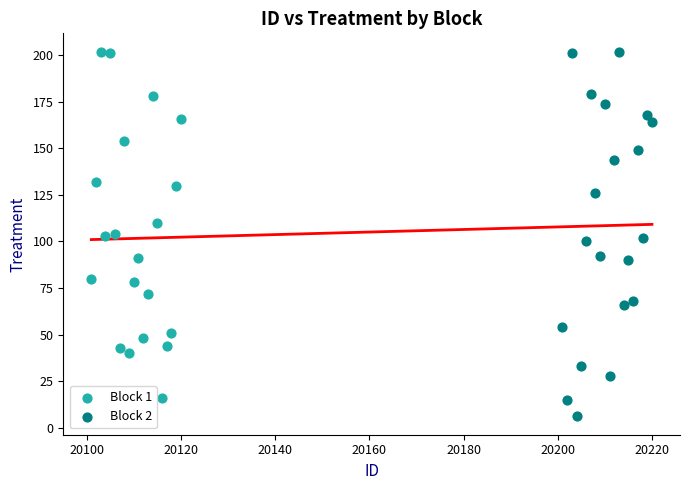

Which series contains the lowest Y value?

Block 2